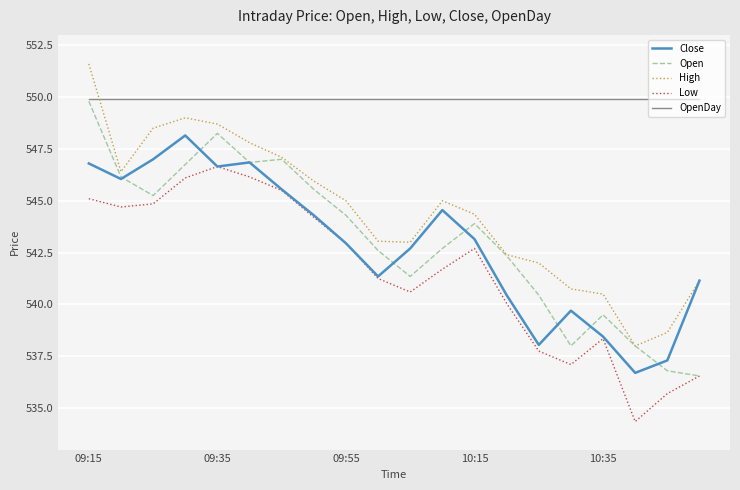

Which series has the largest total across all categories?

OpenDay